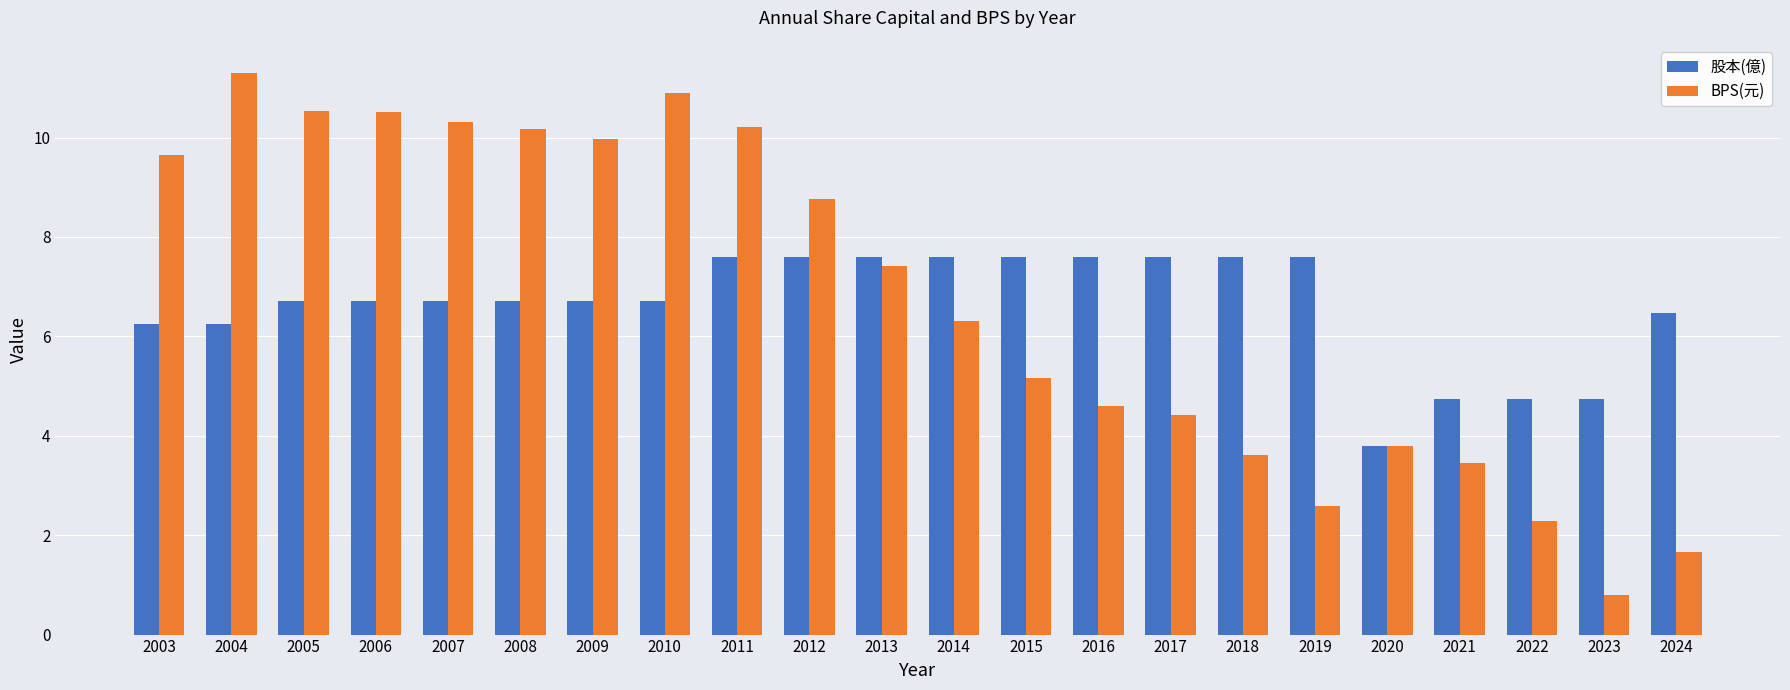

Reading left to right, list all the values displayed in this chart.

股本(億): 6.2	6.2	6.7	6.7	6.7	6.7	6.7	6.7	7.6	7.6	7.6	7.6	7.6	7.6	7.6	7.6	7.6	3.8	4.7	4.7	4.7	6.5
BPS(元): 9.6	11.3	10.5	10.5	10.3	10.2	10.0	10.9	10.2	8.8	7.4	6.3	5.2	4.6	4.4	3.6	2.6	3.8	3.5	2.3	0.8	1.7